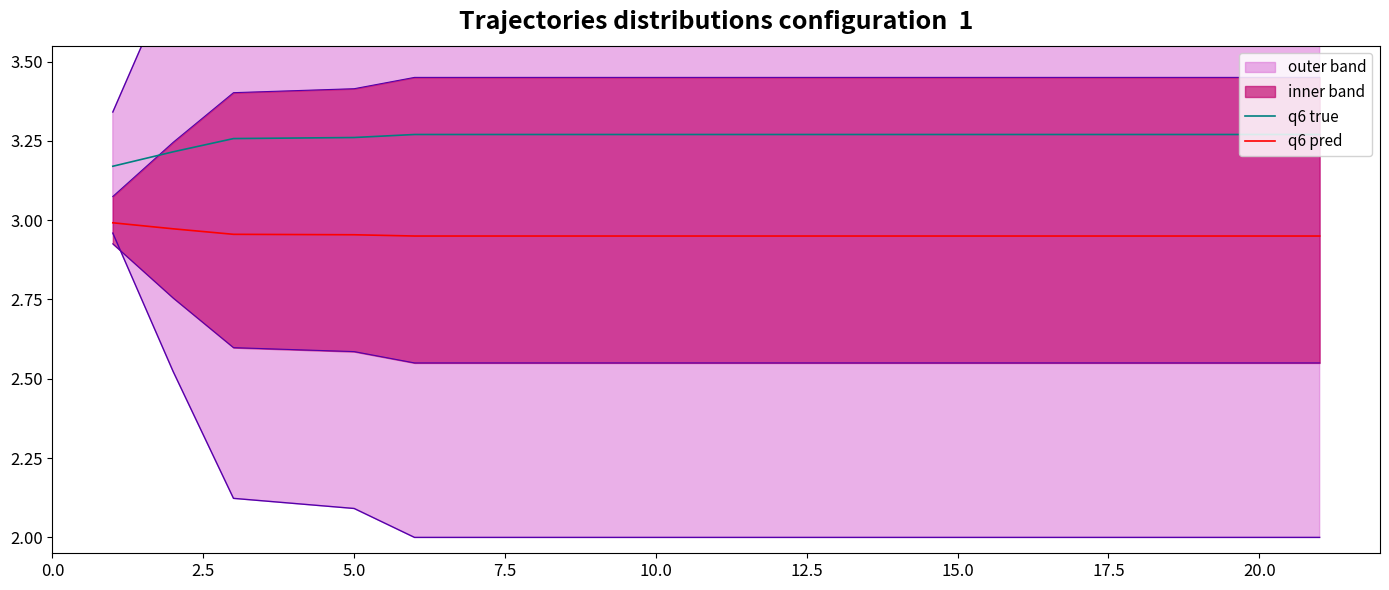

True or false: q6 pred and q6 true intersect in this chart.

False